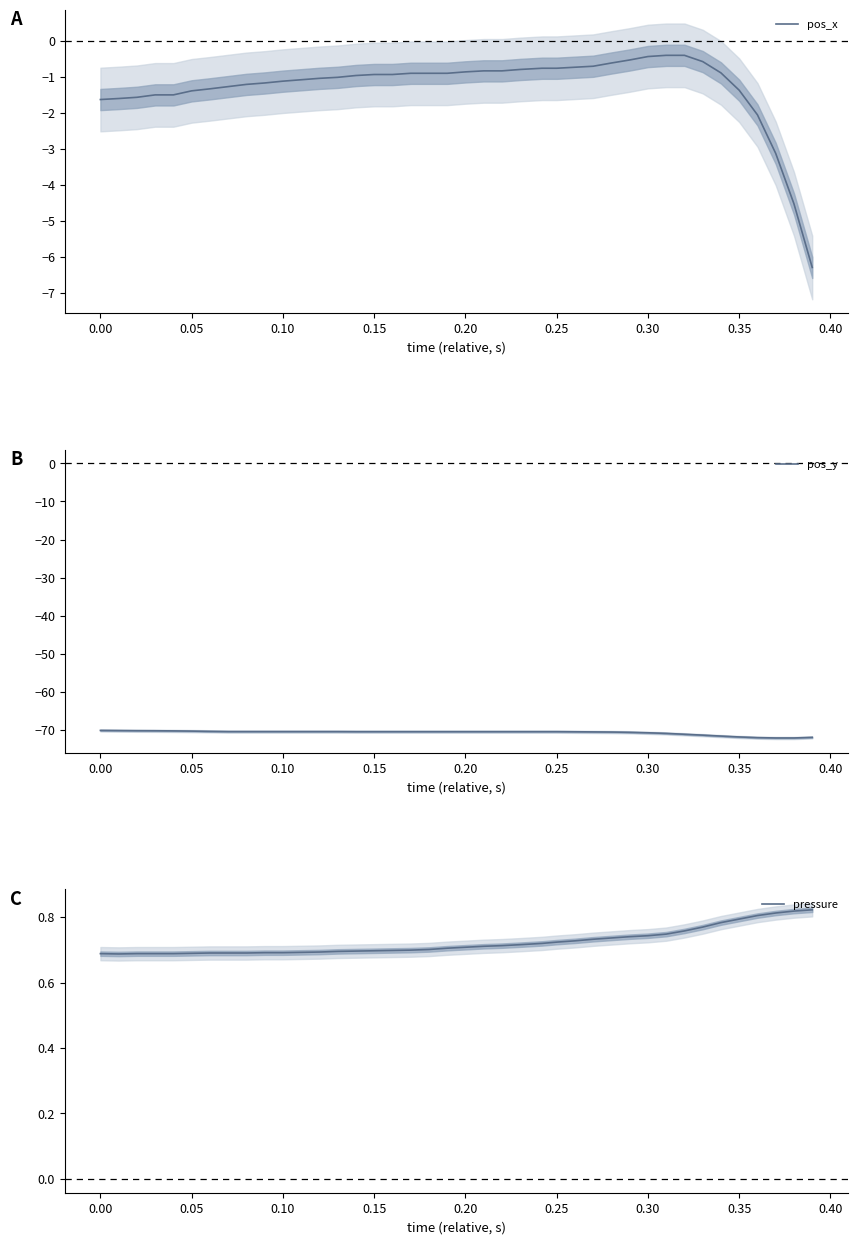

What is the average value of the pressure series?

0.7